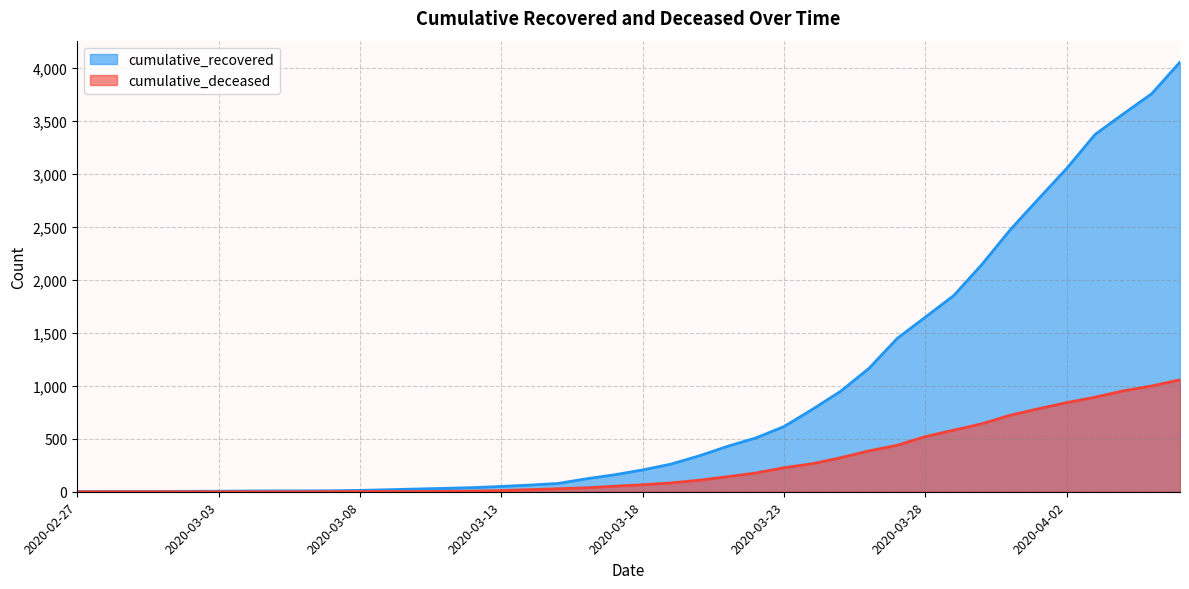

Reading left to right, what are all the values shown in this chart?

cumulative_recovered: 2	3	3	3	4	5	7	8	8	9	13	19	26	32	39	50	63	78	122	160	206	261	339	429	508	616	778	949	1165	1448	1650	1853	2148	2475	2767	3055	3375	3569	3759	4057
cumulative_deceased: 0	0	0	0	0	0	0	0	0	1	2	2	2	4	6	11	20	28	37	52	66	83	109	142	177	227	265	321	386	439	521	582	642	723	784	842	893	953	999	1057